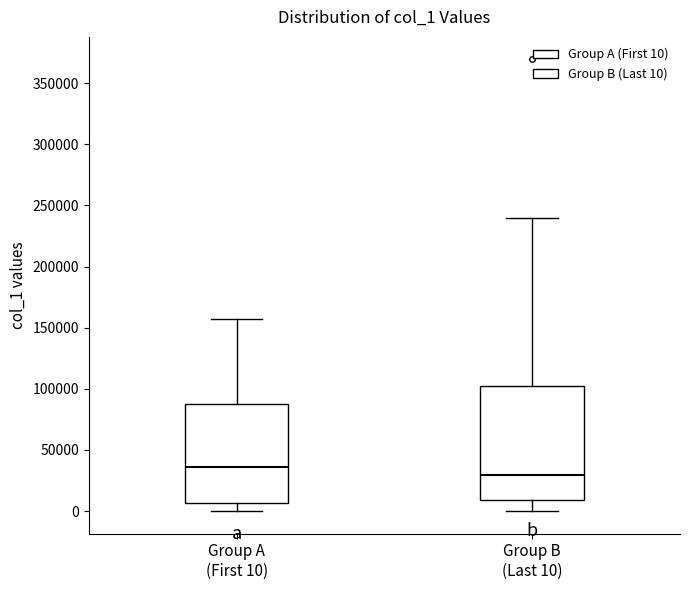

Reading left to right, transcribe this box plot: for each box, give where its median line is, the range the box spans, and where its two whiskers end, as read against the y-axis. The values are not printed on the chart, so give them approximately, as read against the axis.

Group A (First 10): median 35000, box 5000 to 90000, whiskers 0 to 155000
Group B (Last 10): median 30000, box 10000 to 100000, whiskers 0 to 240000